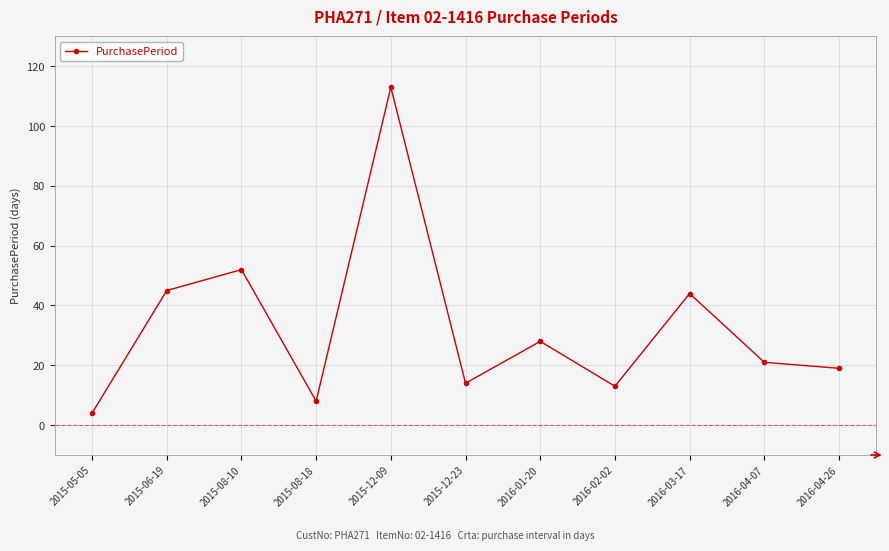

Where is the data nearest to the value 58?

2015-08-10